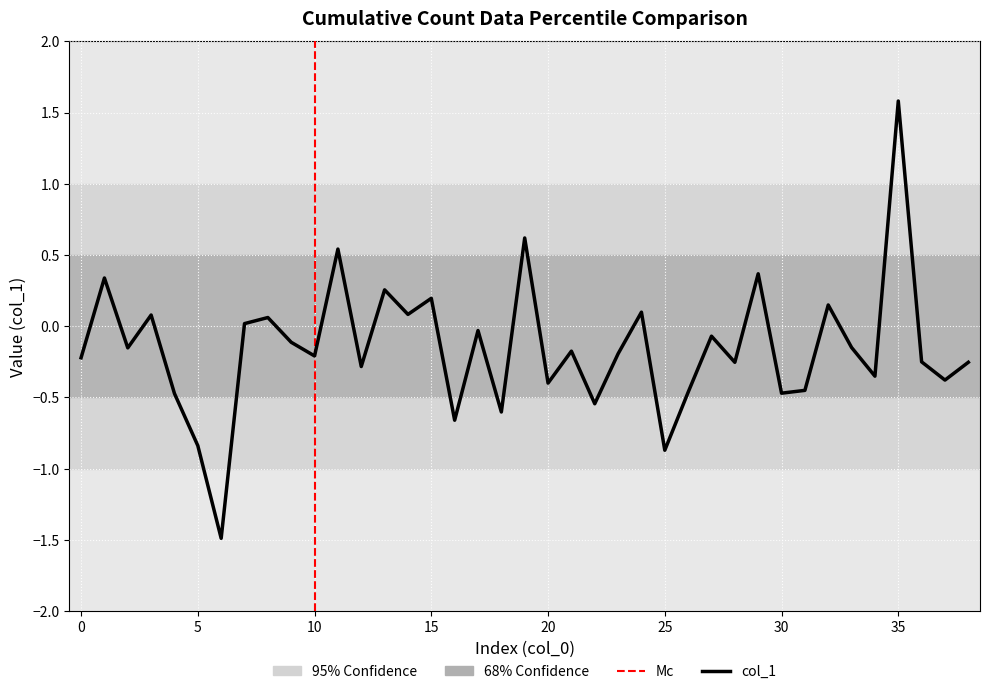

What is the difference between the maximum and minimum values?

3.1